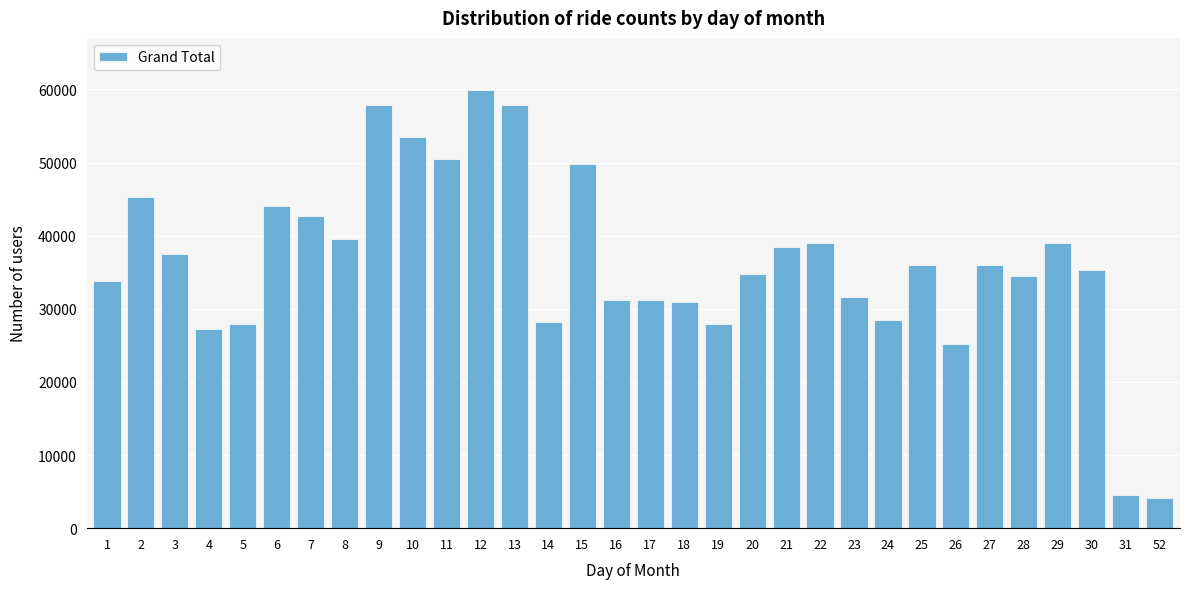

What is the value of the 1st bar from the left?

33842